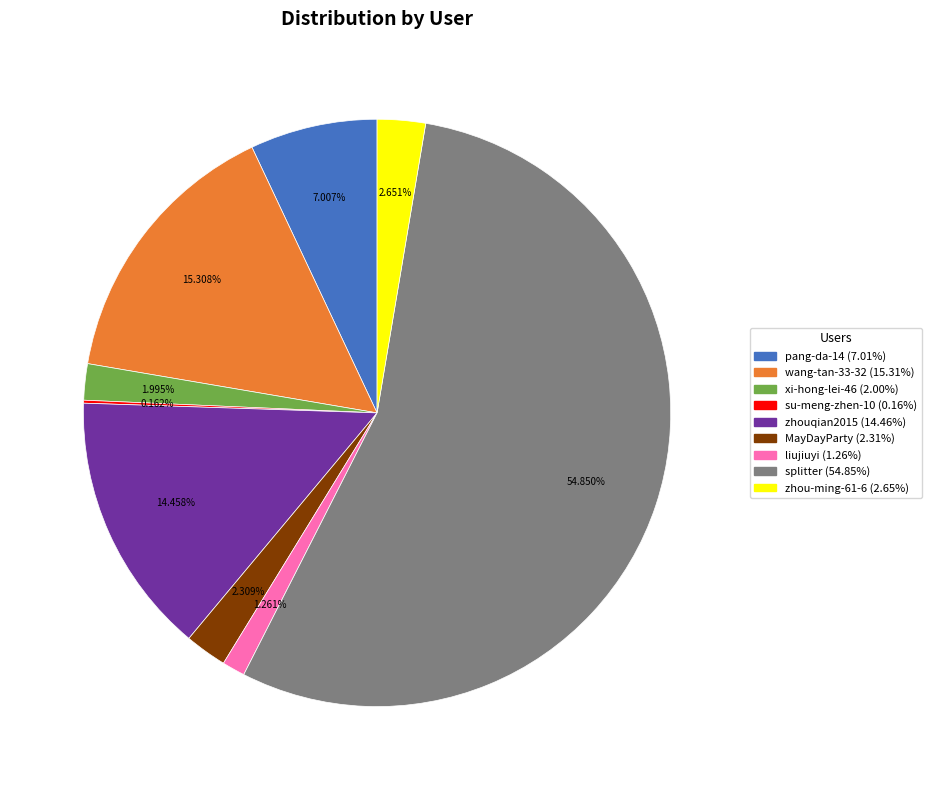

What portion of the pie excludes liujiuyi?

98.7%